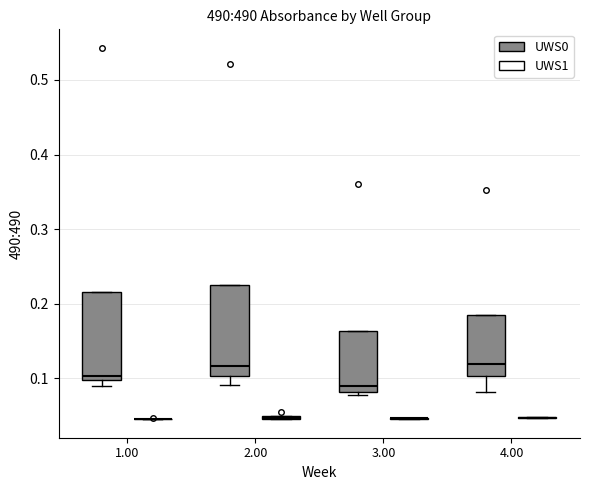

Reading left to right, transcribe this box plot: for each box, give where its median line is, the range the box spans, and where its two whiskers end, as read against the y-axis. The values are not printed on the chart, so give them approximately, as read against the axis.

1.00 (UWS0): median 0.10 (just above the box's lower edge), box 0.10 to 0.22, whiskers 0.09 to 0.22
1.00 (UWS1): box collapsed to a line at 0.05, whiskers 0.05 to 0.05
2.00 (UWS0): median 0.12, box 0.10 to 0.23, whiskers 0.09 to 0.23
2.00 (UWS1): box collapsed to a line at 0.05, whiskers 0.05 to 0.05
3.00 (UWS0): median 0.09, box 0.08 to 0.16, whiskers 0.08 (just below the box's lower edge) to 0.16
3.00 (UWS1): box collapsed to a line at 0.05, whiskers 0.05 to 0.05
4.00 (UWS0): median 0.12, box 0.10 to 0.18, whiskers 0.08 to 0.18
4.00 (UWS1): box collapsed to a line at 0.05, whiskers 0.05 to 0.05